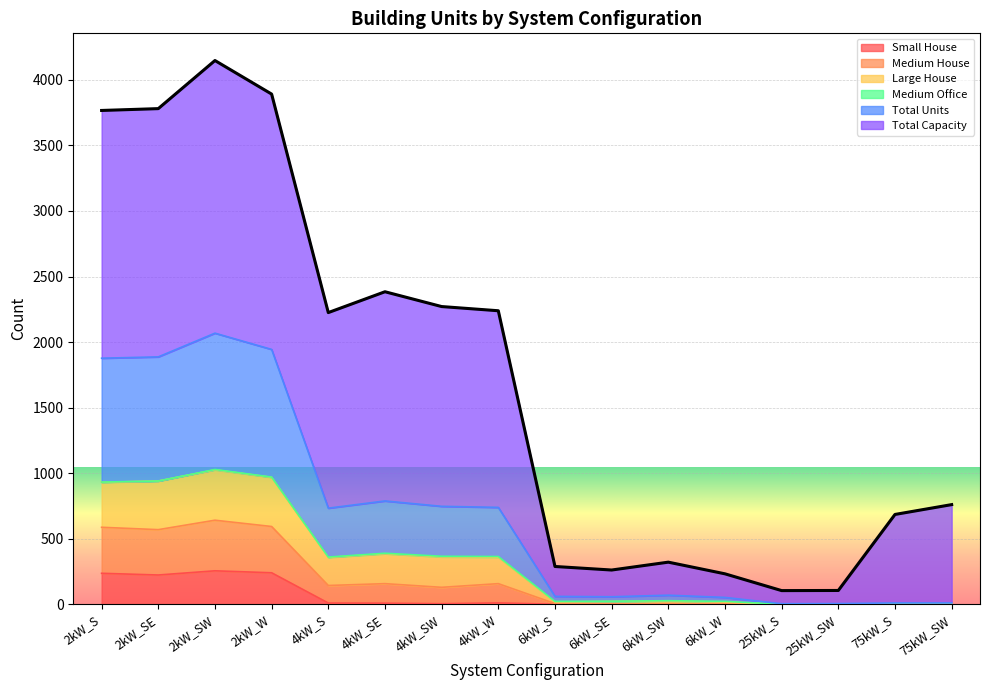

Is it true that Small House equals 0 at 25kW_SW?

True